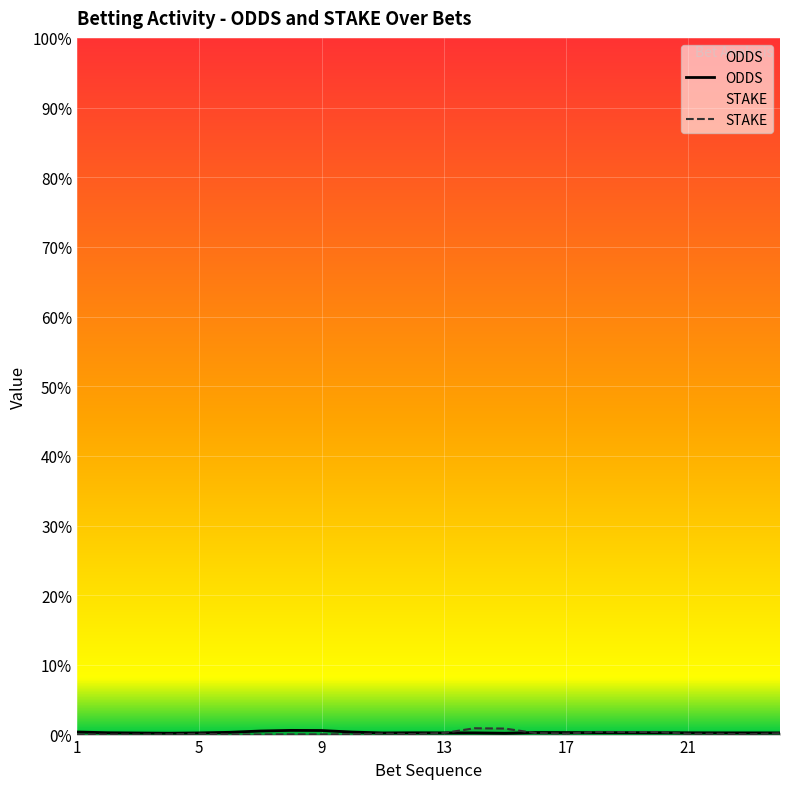

Reading left to right, transcribe all the data shown in this chart.

ODDS: 1=2.0	2=1.4	3=1.2	4=1.1	5=1.3	6=1.7	7=2.7	8=3.2	9=3.1	10=1.9	11=1.2	12=1.4	13=1.3	14=1.3	15=1.0	16=1.6	17=1.5	18=1.5	19=1.5	20=1.4	21=1.4	22=1.3	23=1.3	24=1.3
STAKE: 1=0.1	2=0.0	3=0.0	4=0.1	5=0.7	6=0.1	7=0.0	8=0.2	9=0.1	10=0.3	11=0.8	12=0.4	13=1.2	14=4.8	15=4.6	16=1.2	17=0.8	18=2.0	19=1.9	20=2.0	21=0.6	22=0.6	23=0.3	24=1.0